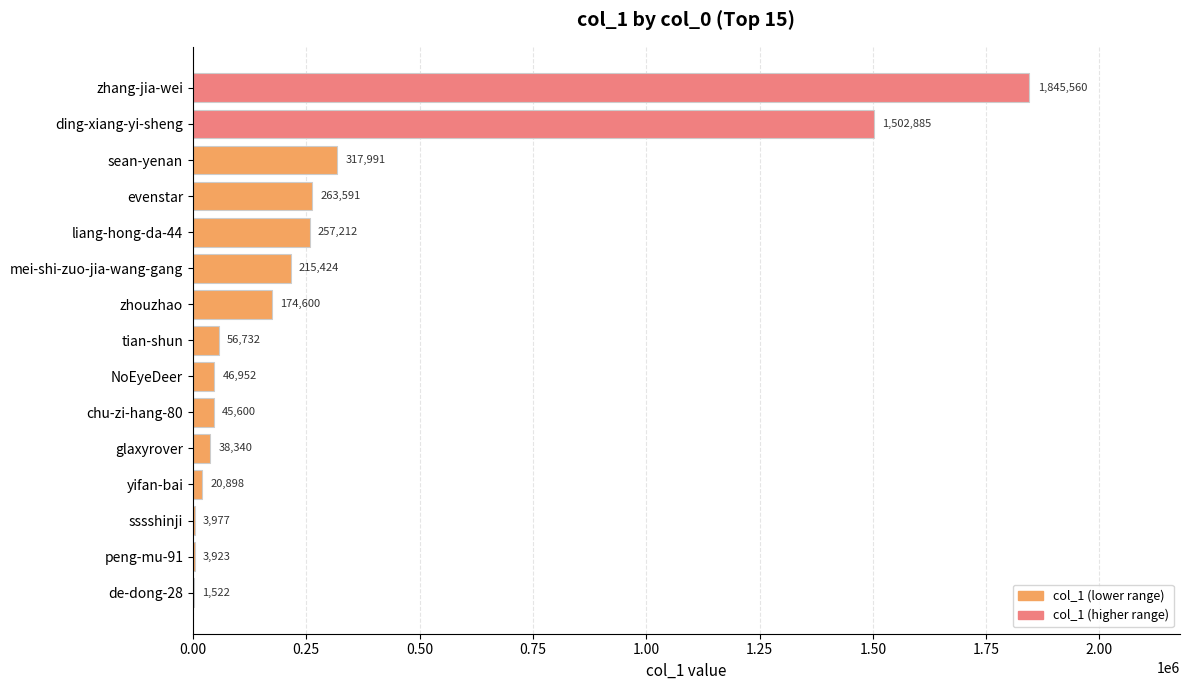

Are the bars grouped side by side (vs. stacked)?

No